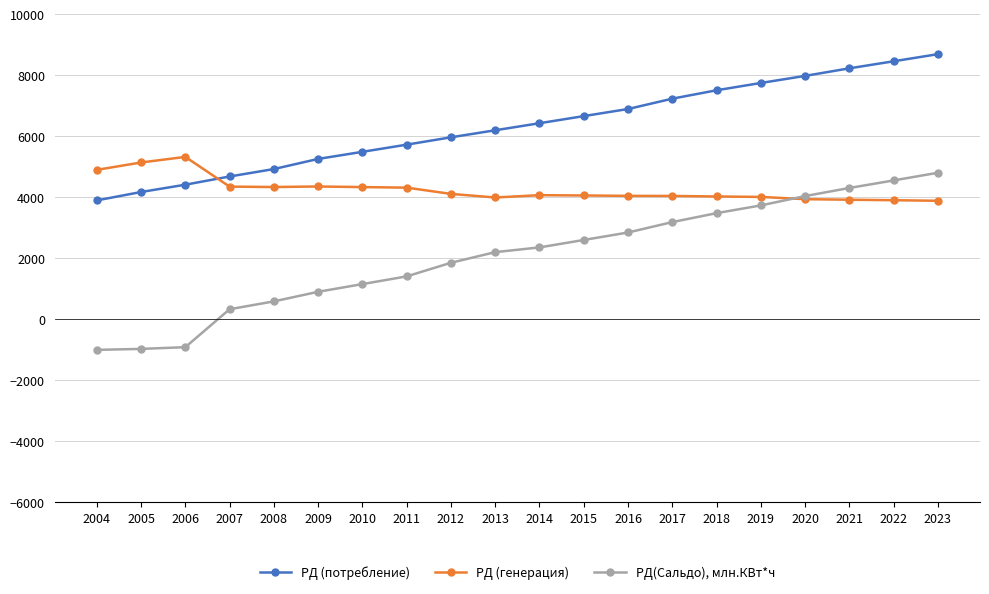

What is the greatest value displayed?

8693.7